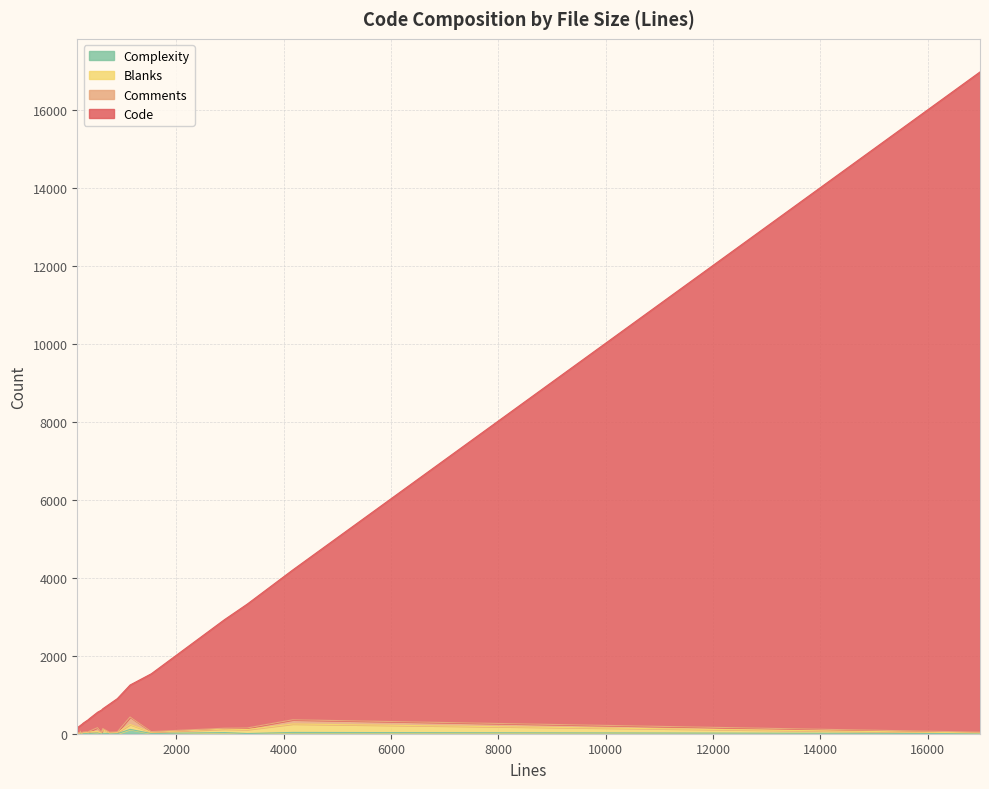

What are all the series names shown in the legend?

Code, Comments, Blanks, Complexity